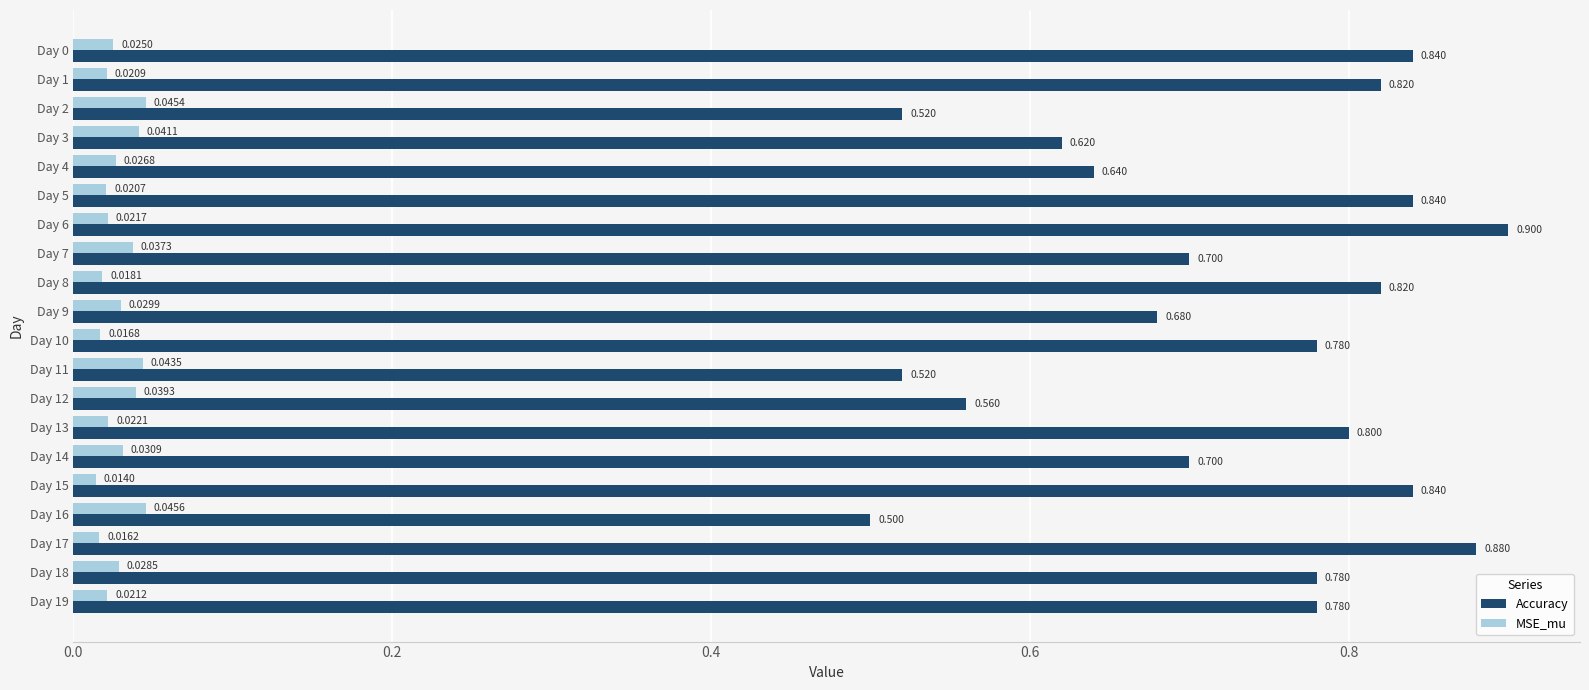

Is the value of MSE_mu at Day 13 greater than the value of Accuracy at Day 9?

No